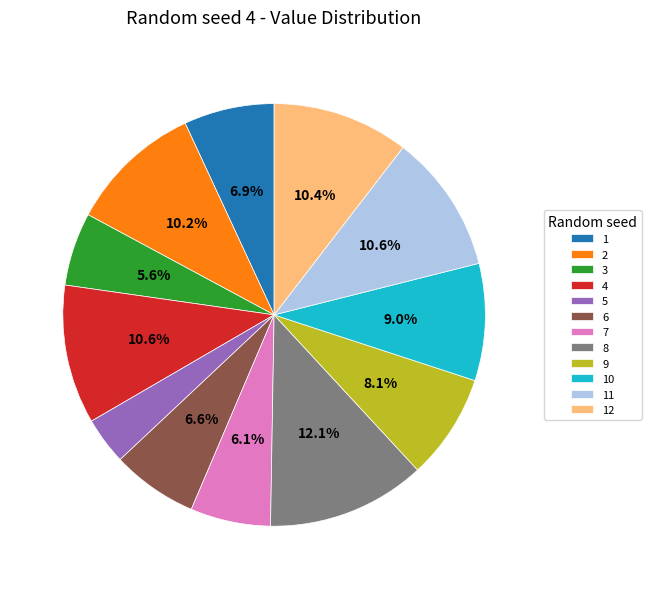

To the nearest percent, what is the combined percentage of 6 and 12?

17%